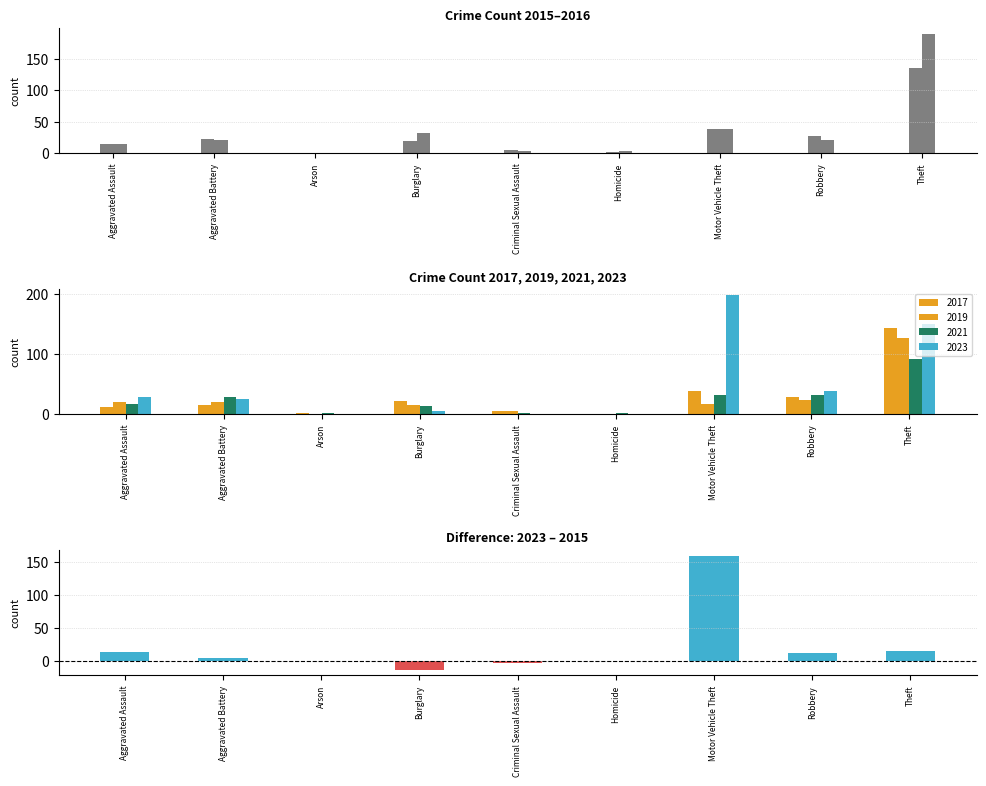

True or false: the data shows 11 at Robbery.

True